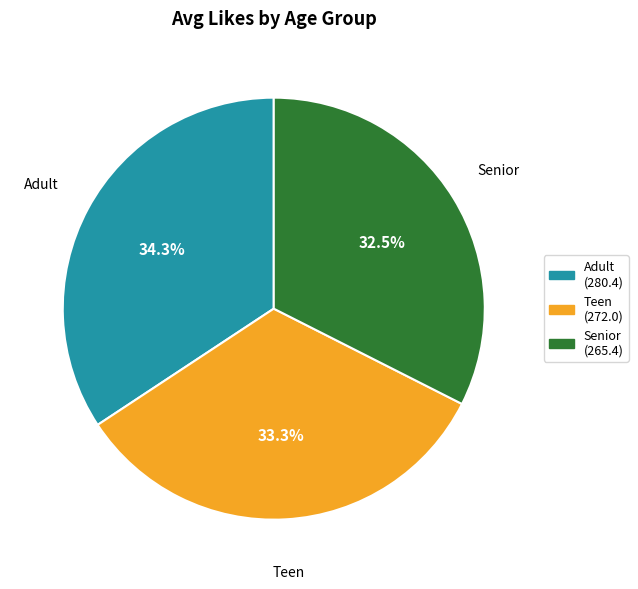

Is the sum of Senior and Teen greater than half?

Yes